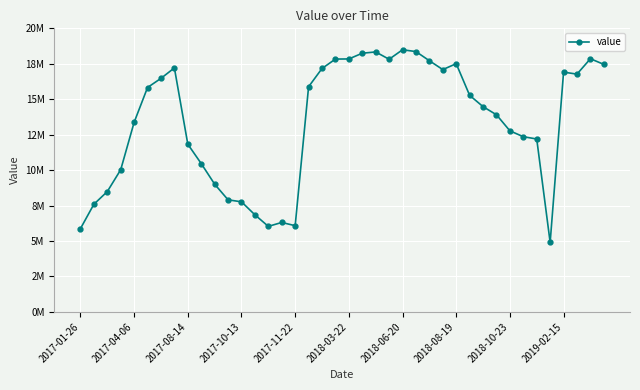

Reading left to right, extract all data points from this chart.

5873617.6	7593160.5	8488518.5	10028859.4	13372006.5	15827468.0	16471649.2	17209475.5	11828991.0	10463416.5	9009994.8	7905623.1	7766312.8	6849242.7	6034624.1	6310558.4	6082688.6	15879868.3	17168401.8	17832300.7	17841403.0	18244827.2	18335344.1	17819300.1	18487871.3	18361610.2	17715416.0	17091481.5	17505704.5	15276022.3	14476920.5	13904526.6	12772739.2	12356507.8	12196836.2	4904679.1	16911196.8	16771015.9	17855710.0	17457930.6